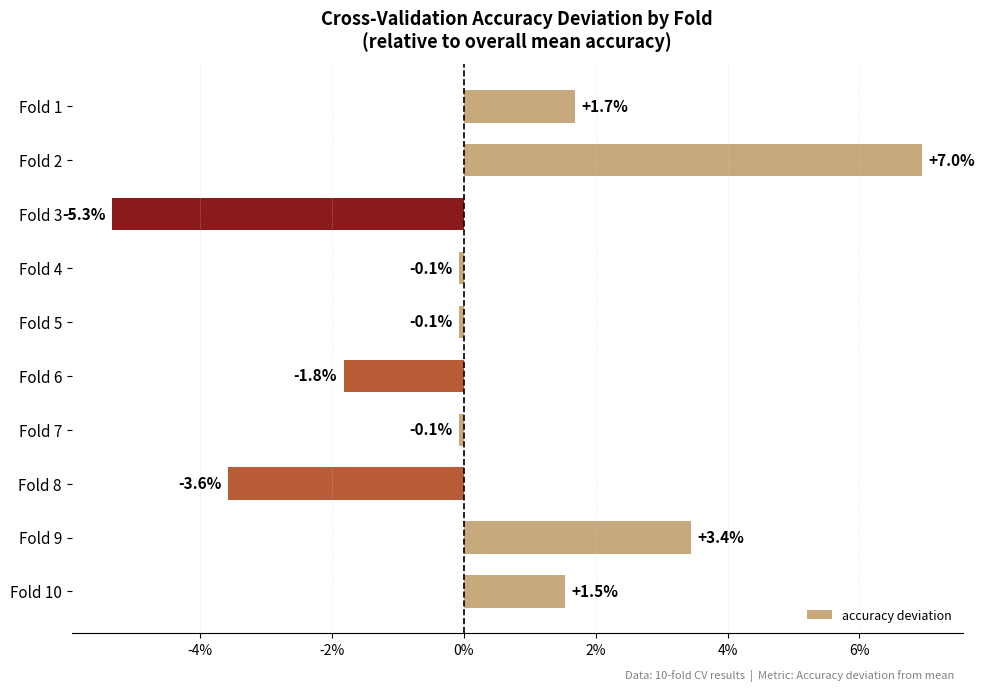

Are the bars grouped side by side (vs. stacked)?

No